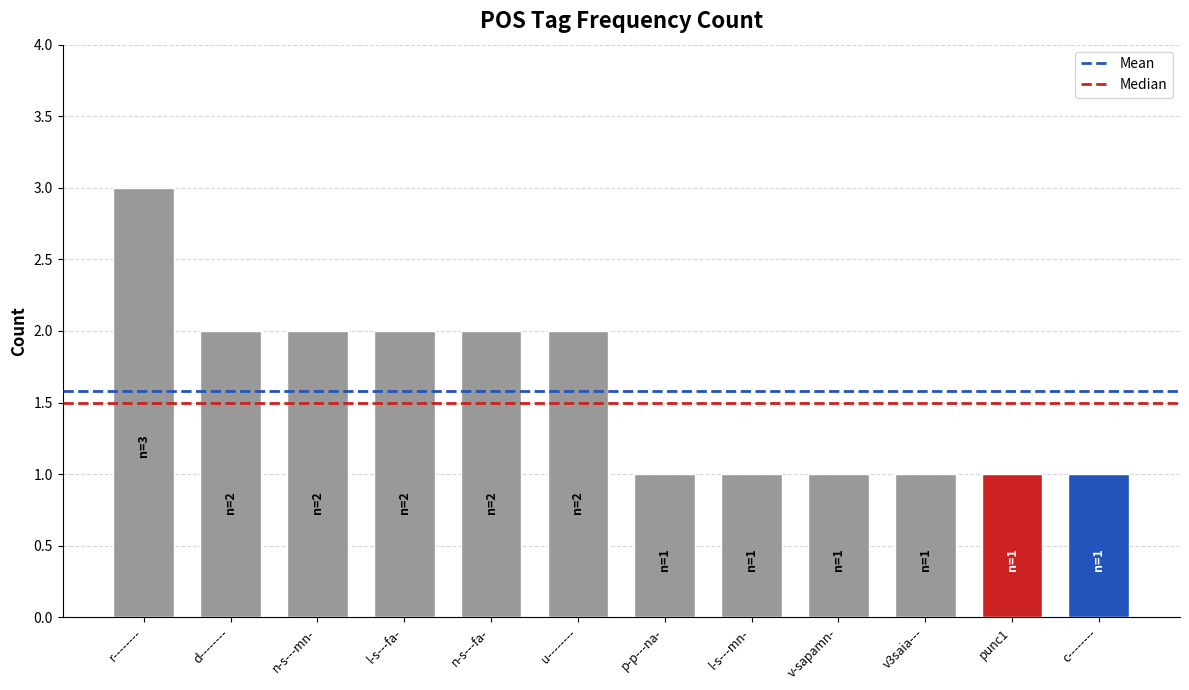

Reading left to right, what are all the values shown in this chart?

r--------=3	d--------=2	n-s---mn-=2	l-s---fa-=2	n-s---fa-=2	u--------=2	p-p---na-=1	l-s---mn-=1	v-sapamn-=1	v3saia---=1	punc1=1	c--------=1